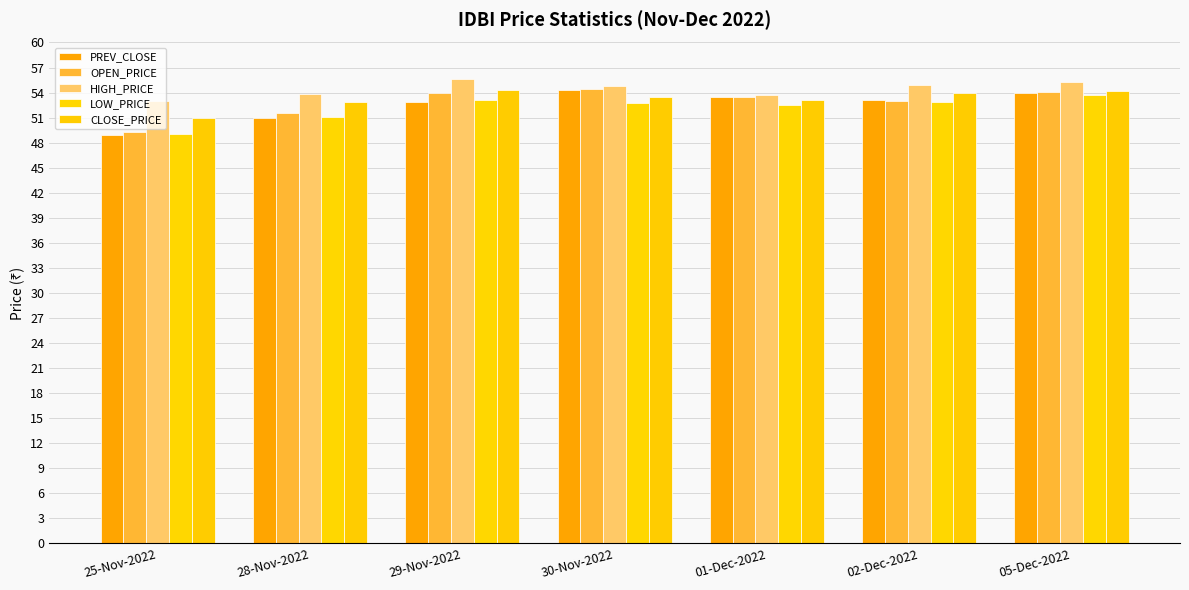

What is the maximum value shown in the chart?

55.6